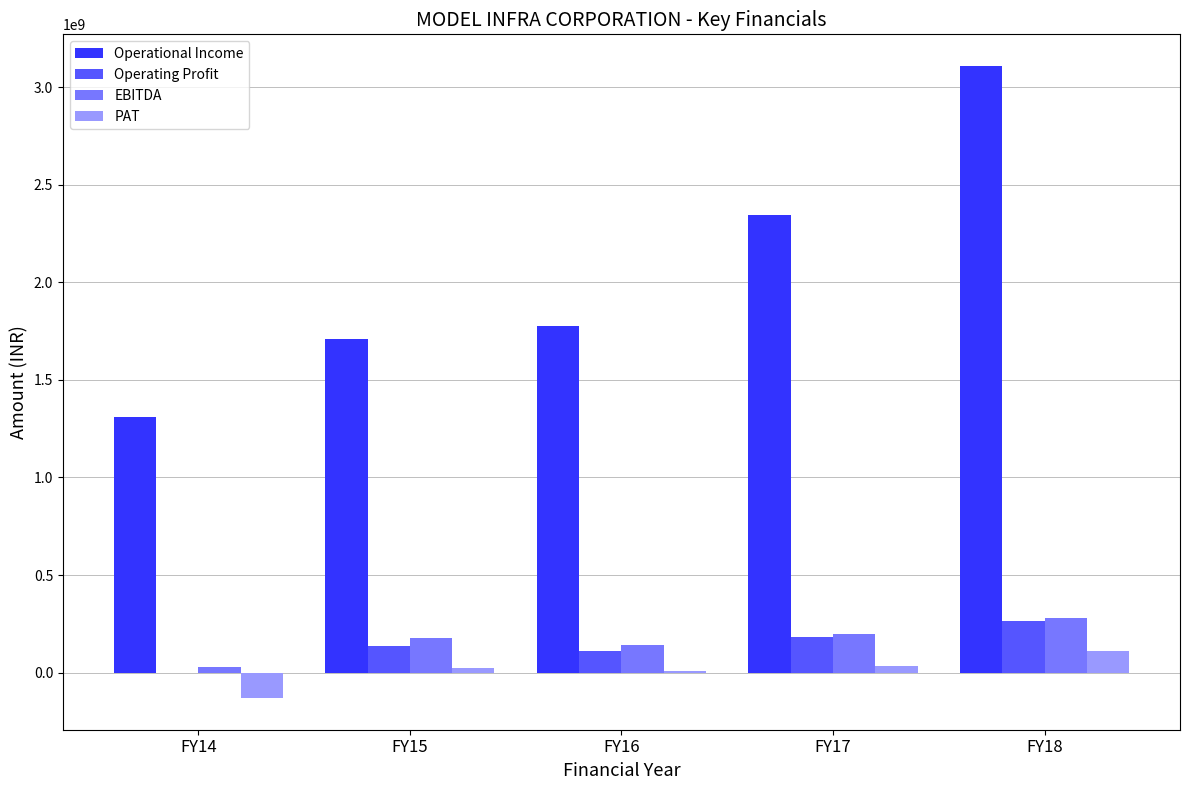

How many data points does each series have?

5